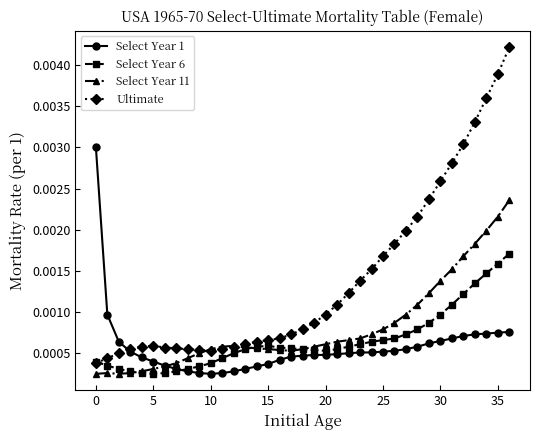

What are all the series names shown in the legend?

Select Year 1, Select Year 6, Select Year 11, Ultimate